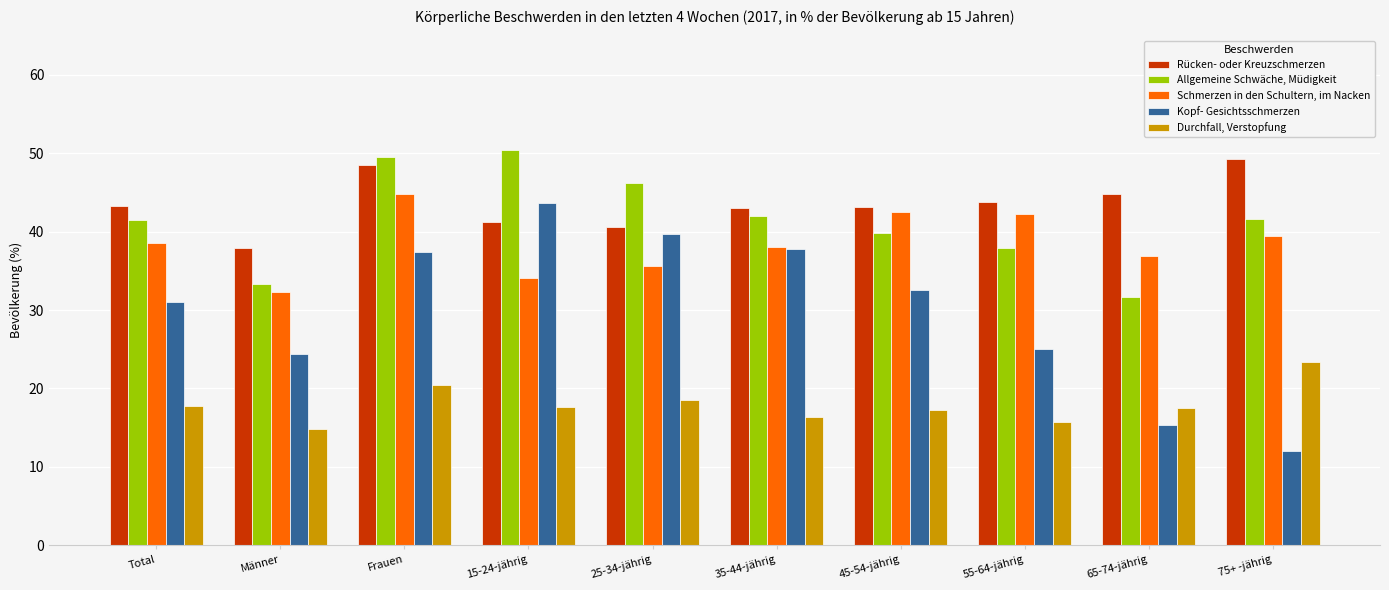

What is the sum of the Kopf- Gesichtsschmerzen values at 65-74-jährig and Männer?

39.8